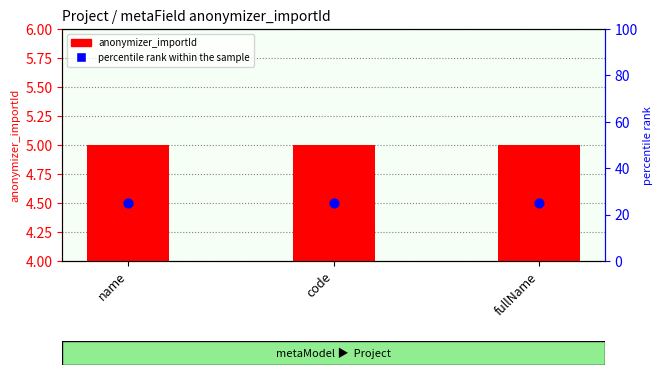

What is the total value across all series at code?

30